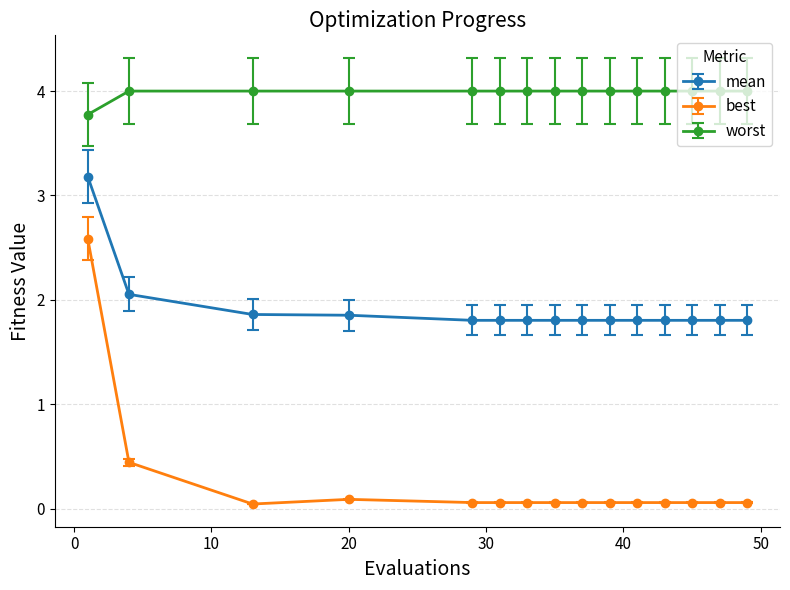

How many lines are shown in the chart?

3